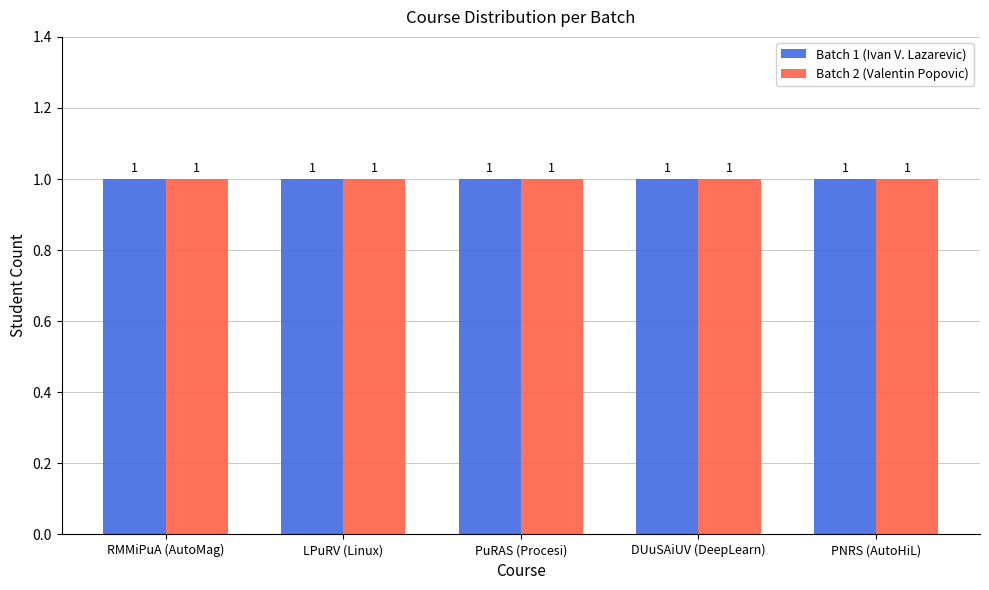

True or false: Batch has a value of 3 at Batch 9.

False